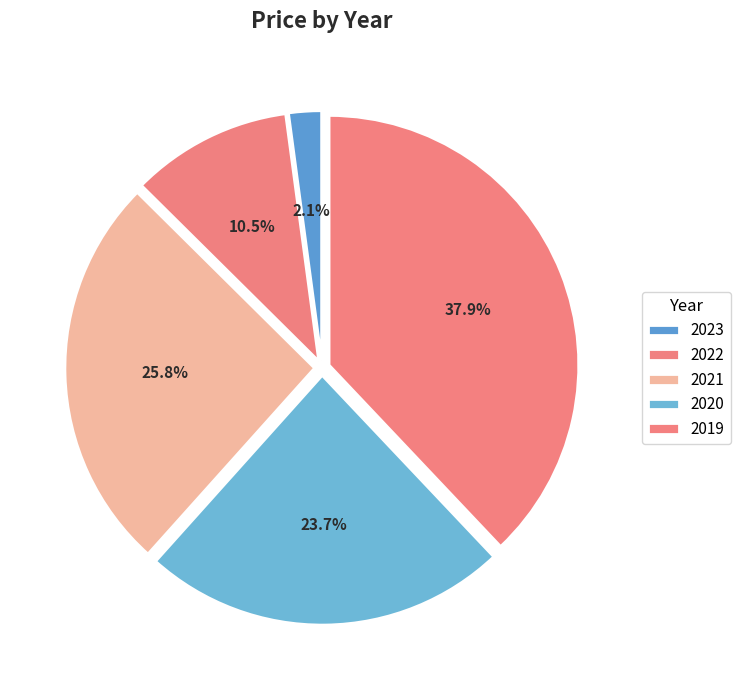

Approximately how many times larger is the value at 2019 compared to 2022?

3.6